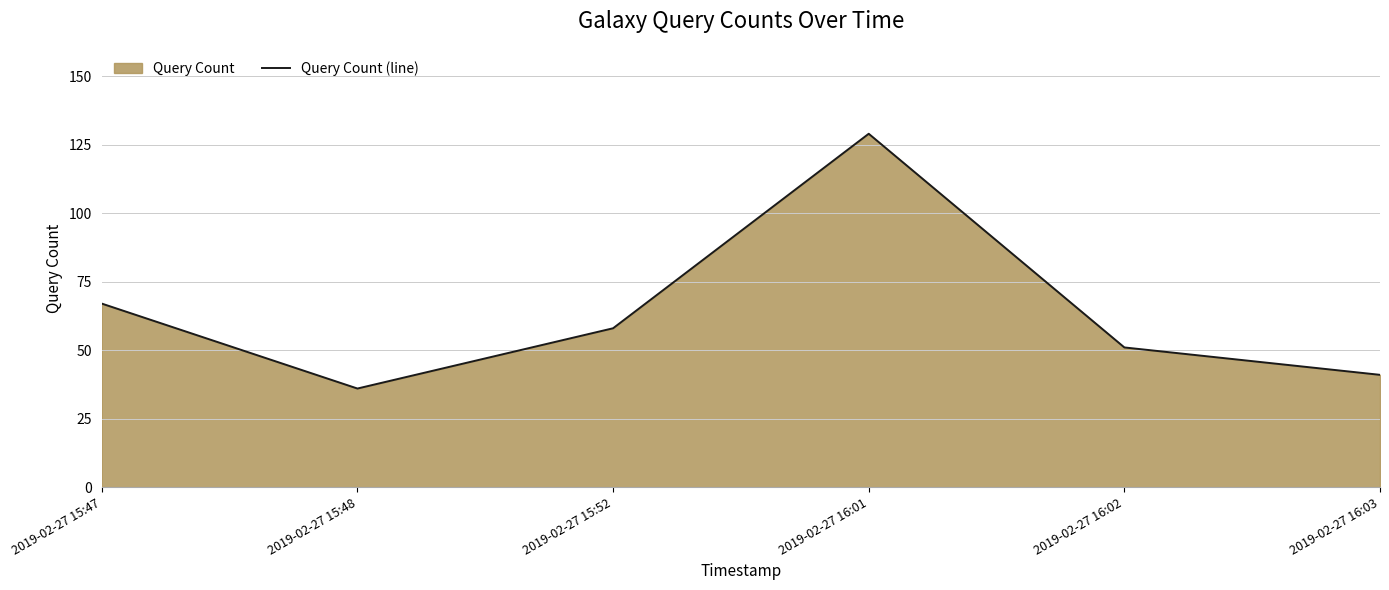

True or false: the data shows 51 at 2019-02-27 16:02.

True